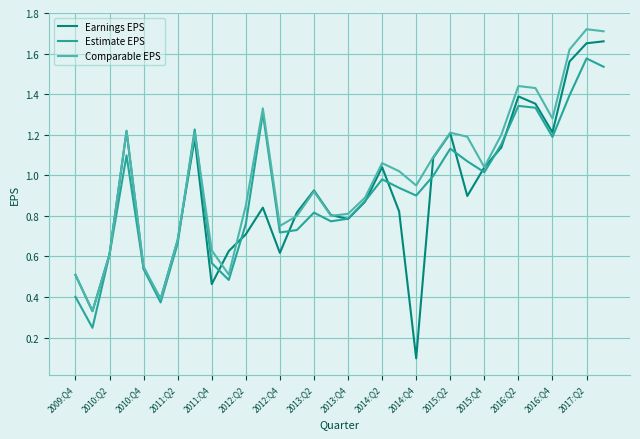

Which series has the largest total across all categories?

Comparable EPS